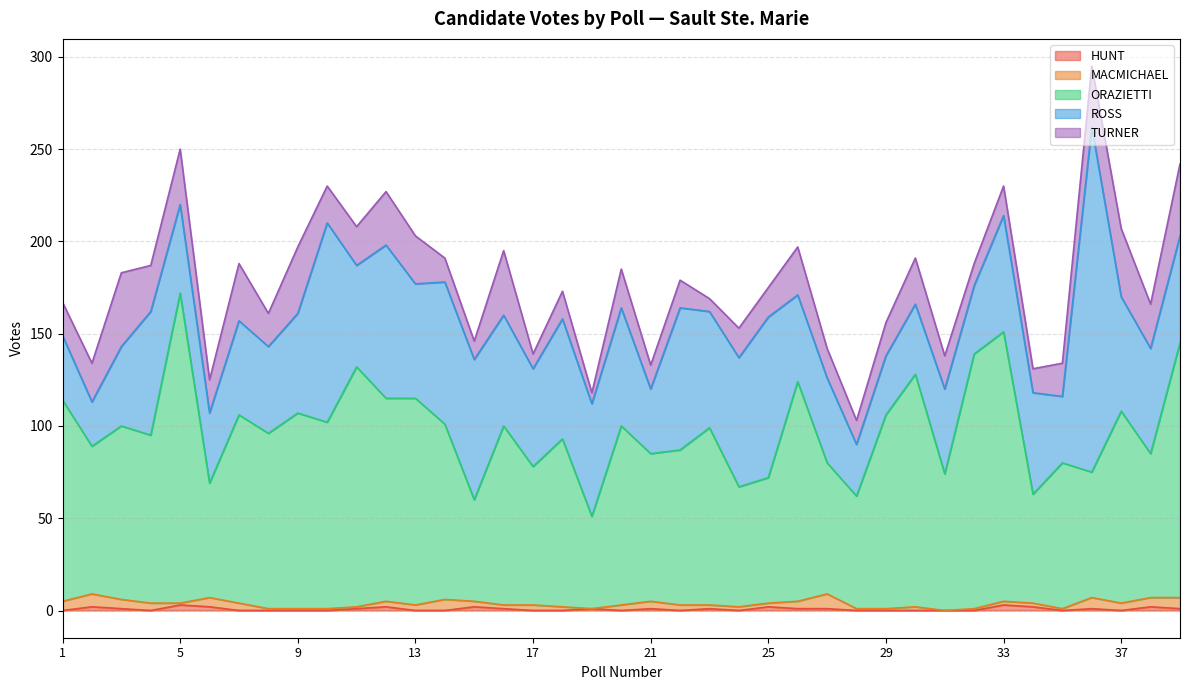

Which category has the lowest value across all series?

1